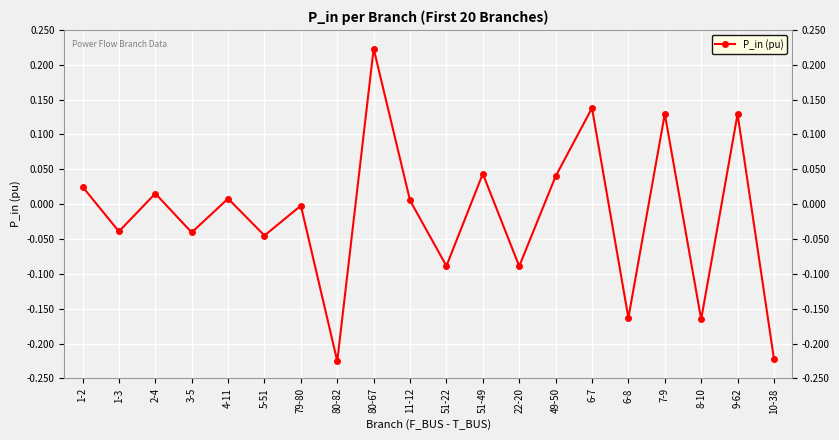

How many values are below 0?

10